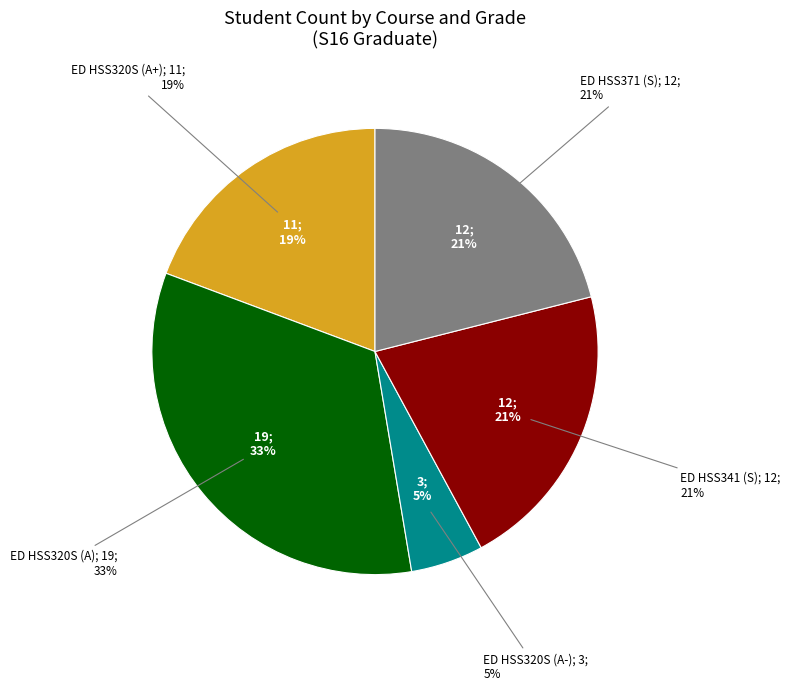

Does any single category account for the majority?

No